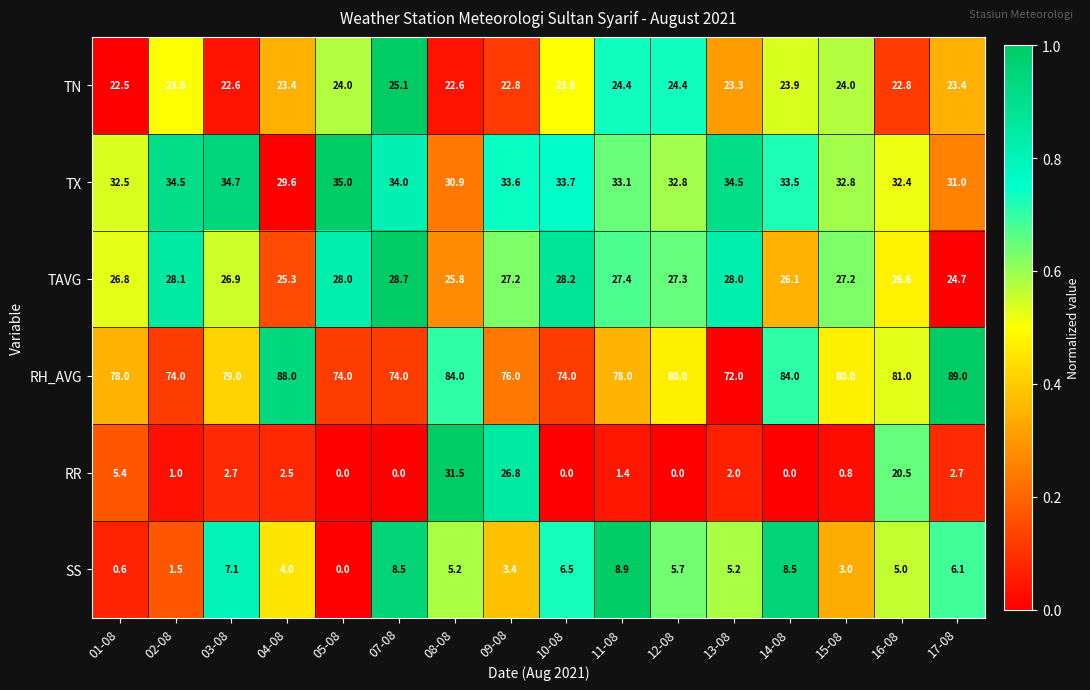

Between 07-08 and 14-08, which series saw the biggest shift?

RH_AVG